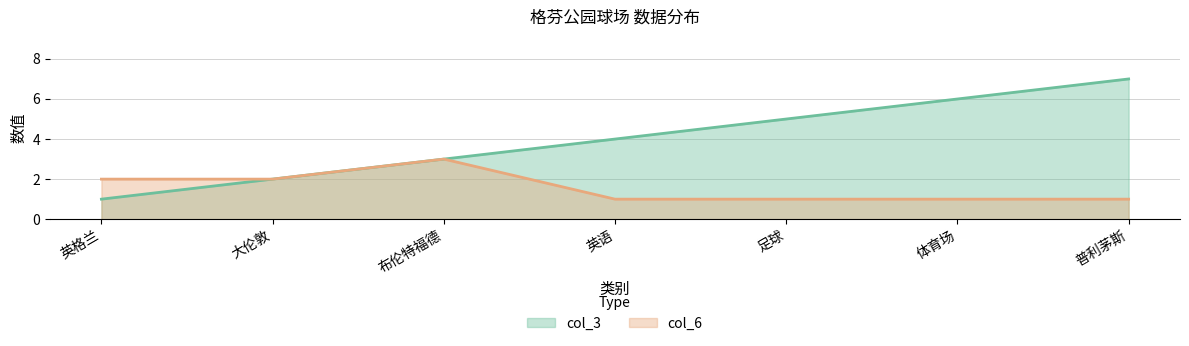

Read the col_3 value at 普利茅斯.

7